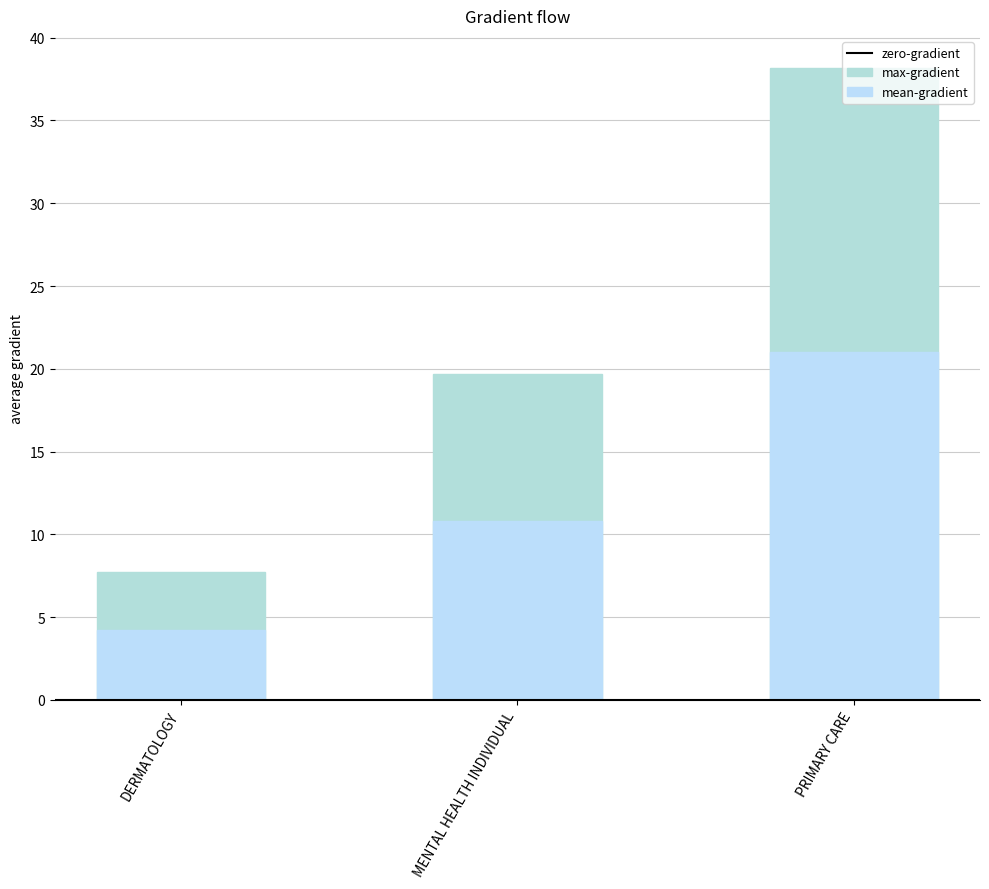

Does the chart contain any negative values?

No